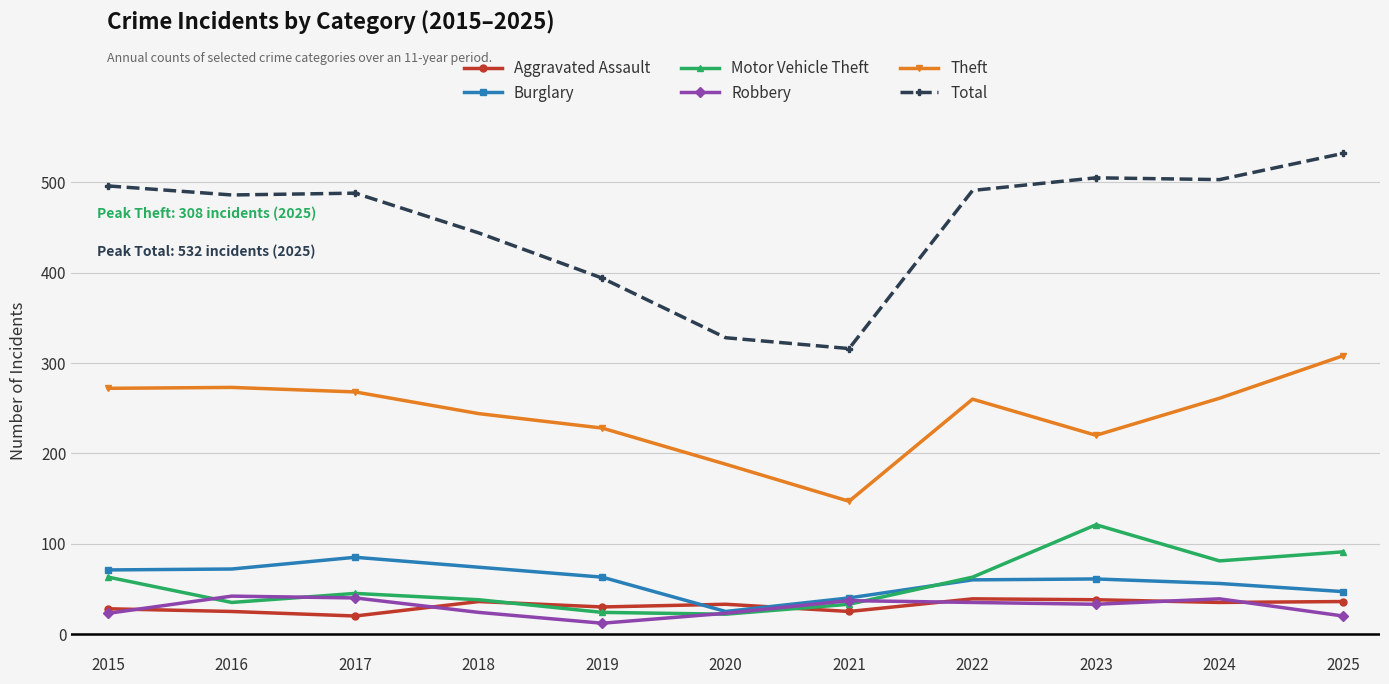

Which series has the widest spread of values?

Total